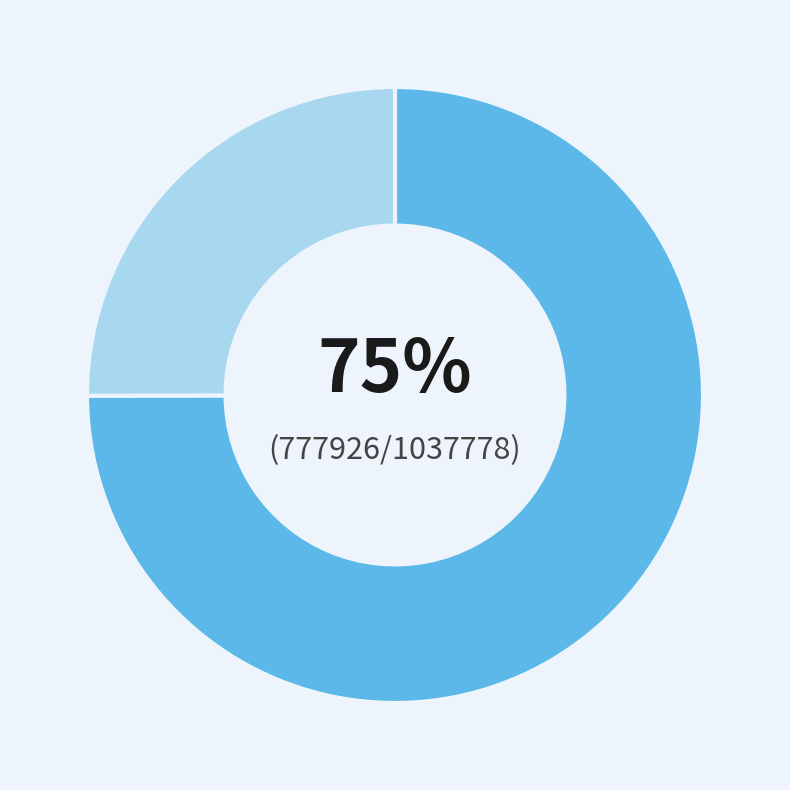

Is there any slice that represents more than half of the pie?

Yes